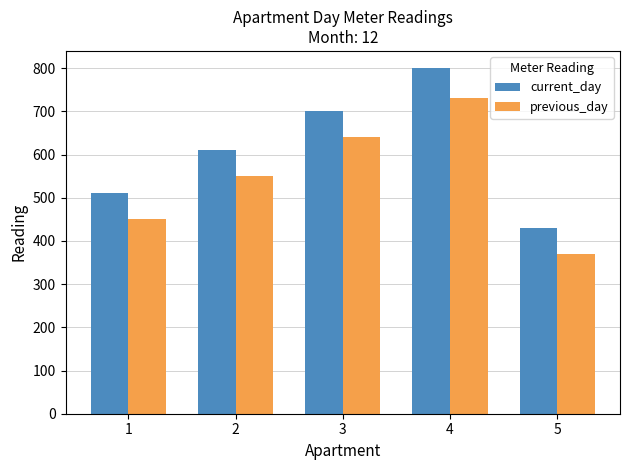

What is the value of the previous_day bar at the 3rd from the left?

640